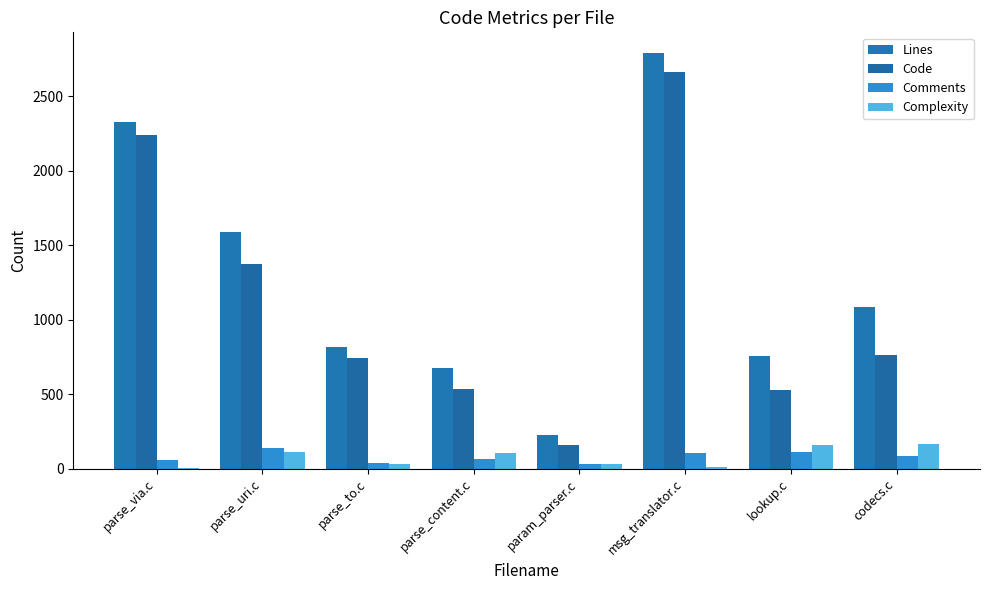

At which category is the sum across all series the highest?

msg_translator.c